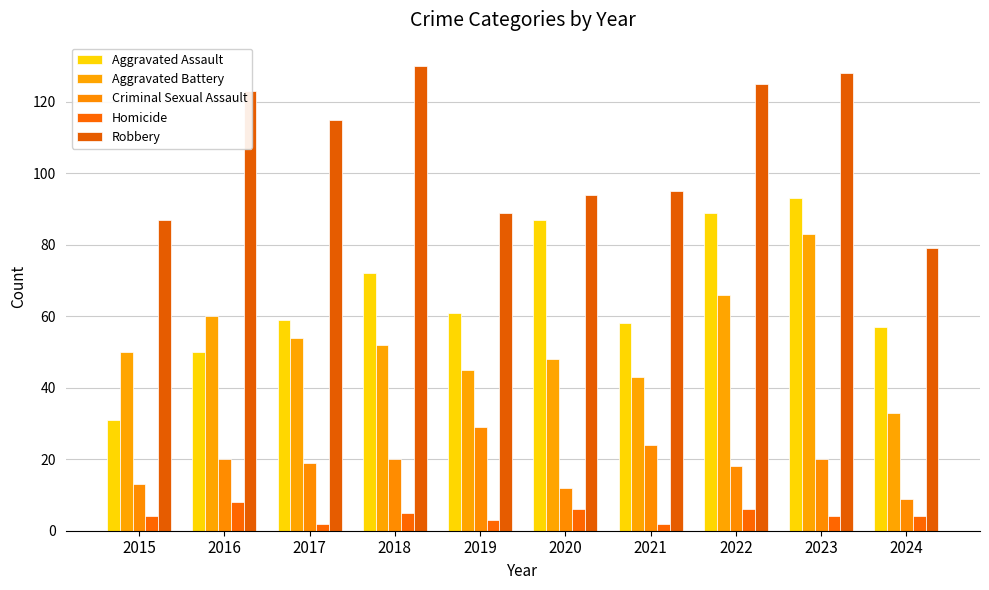

Reading left to right, list all the values displayed in this chart.

Aggravated Assault: 31	50	59	72	61	87	58	89	93	57
Aggravated Battery: 50	60	54	52	45	48	43	66	83	33
Criminal Sexual Assault: 13	20	19	20	29	12	24	18	20	9
Homicide: 4	8	2	5	3	6	2	6	4	4
Robbery: 87	123	115	130	89	94	95	125	128	79